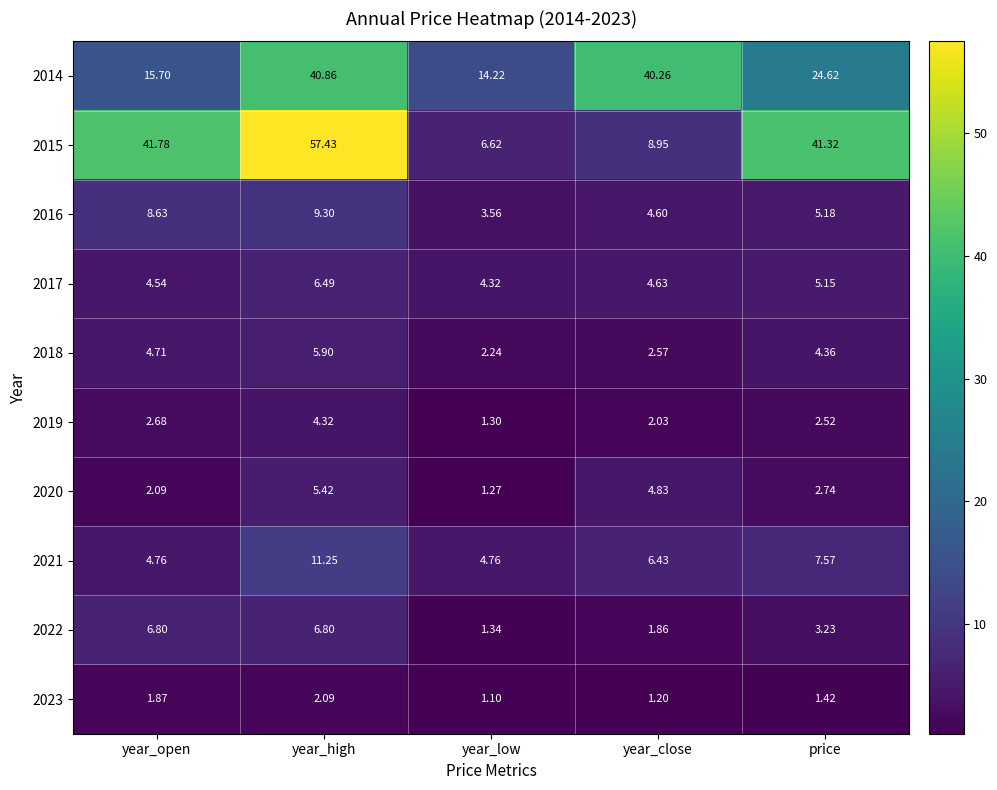

Rank the categories by 2020 value from lowest to highest.

year_low, year_open, price, year_close, year_high